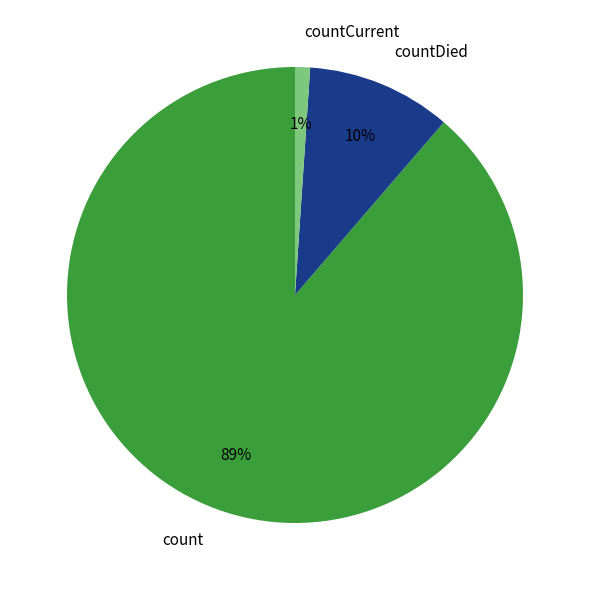

To the nearest percent, what portion does count represent?

89%